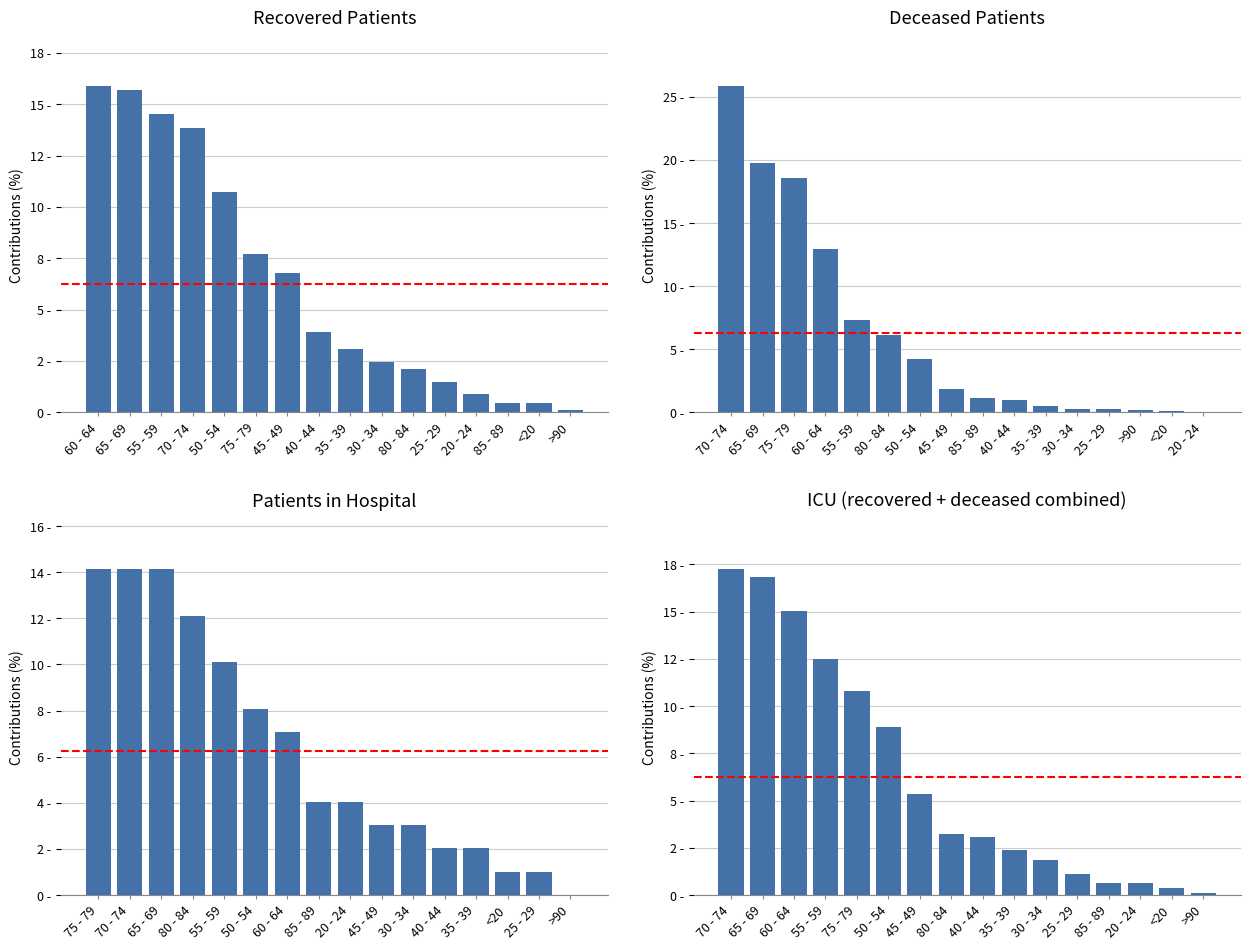

What are all the series names shown in the legend?

Recovered Patients, Deceased Patients, Patients in Hospital, ICU (recovered + deceased combined)